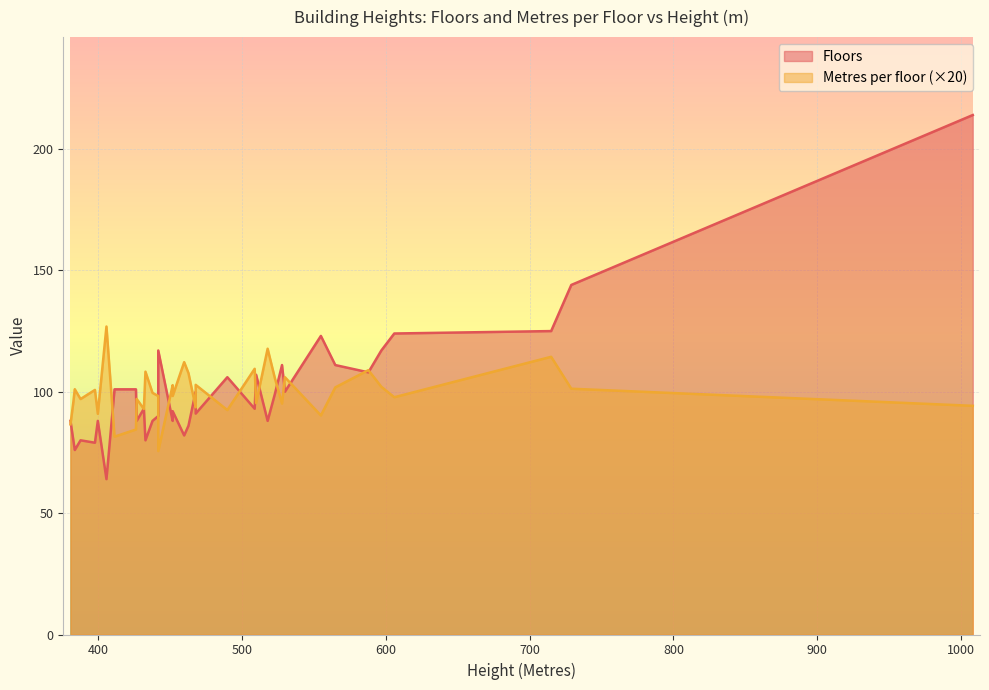

What are all the series names shown in the legend?

Floors, Metres per floor